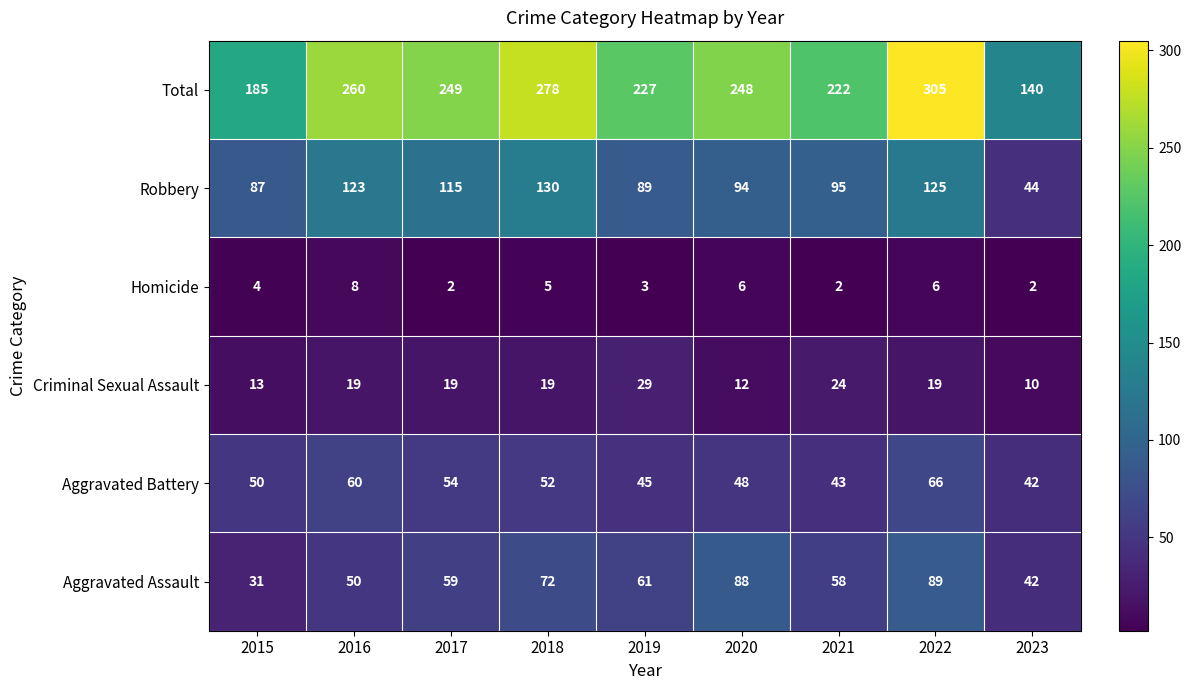

Which series has the largest total across all categories?

Total